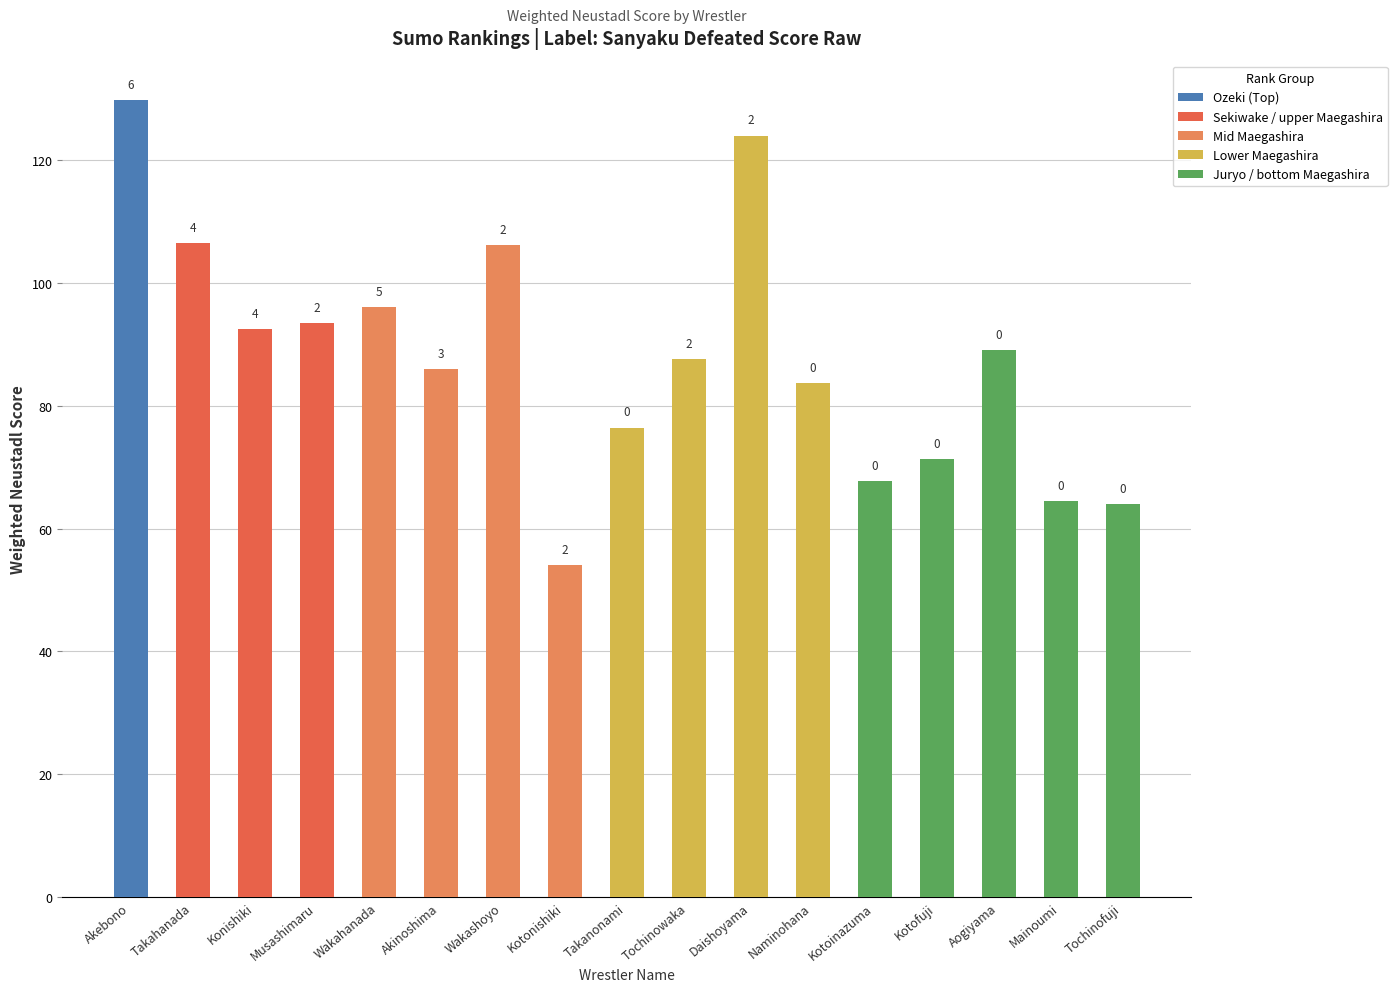

What is the average value?

87.8